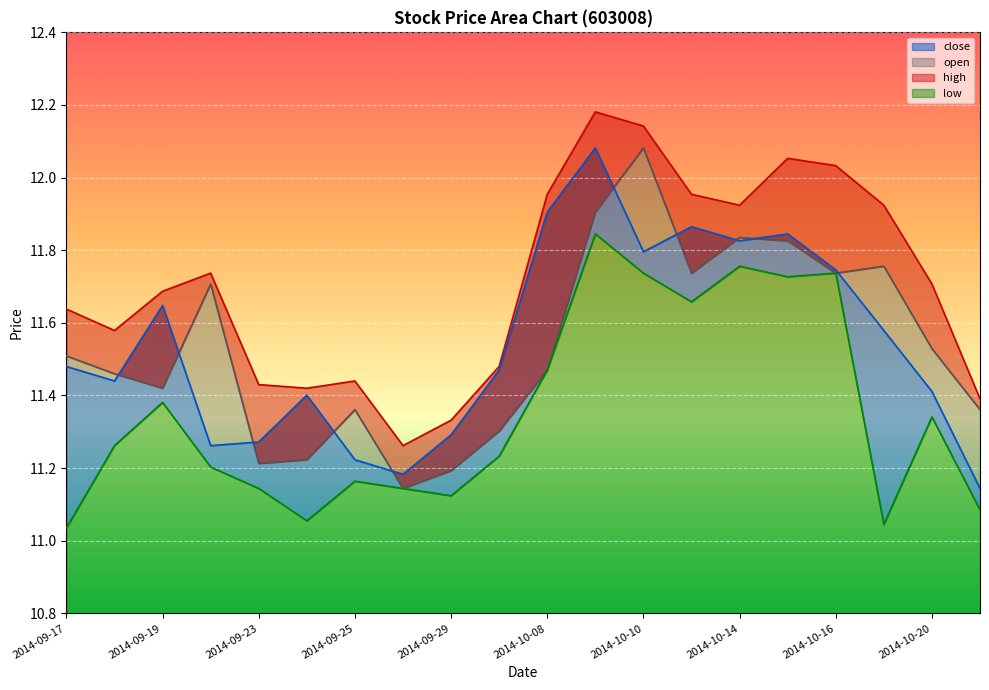

In open, how many points are lower than both neighbors (excluding endpoints)?

5